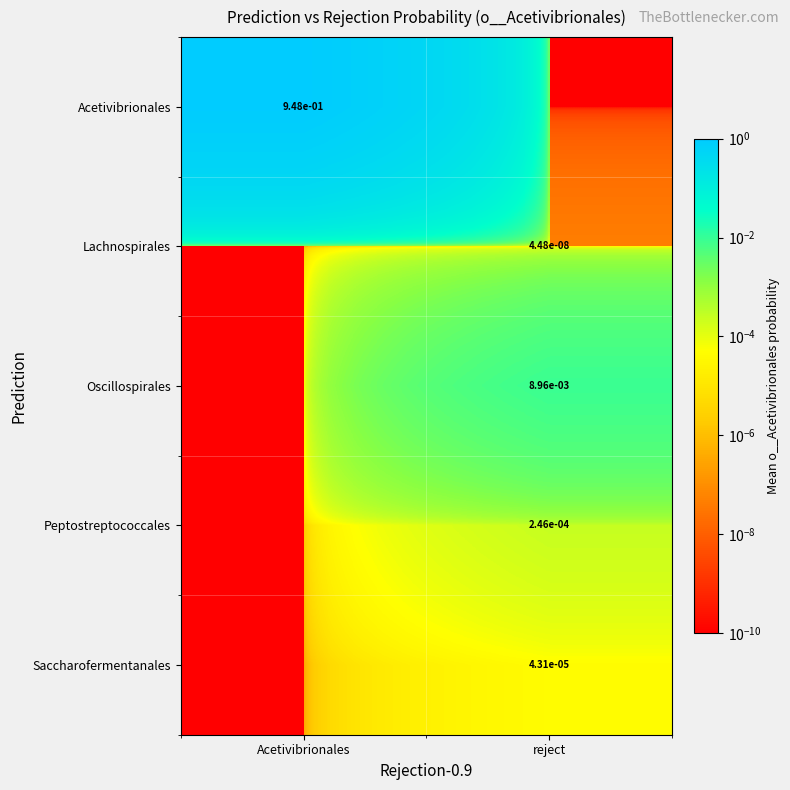

Which has a higher value, reject or Acetivibrionales?

Acetivibrionales